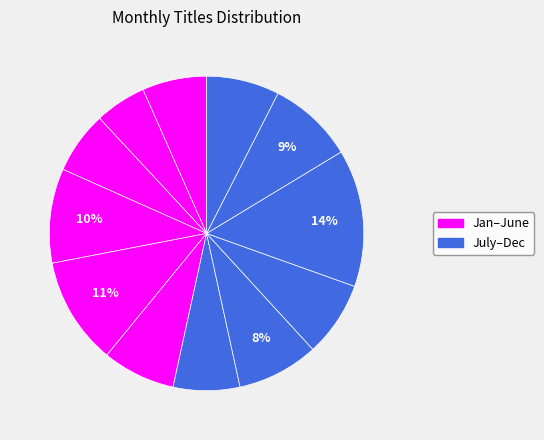

How many slices are in this pie chart?

12